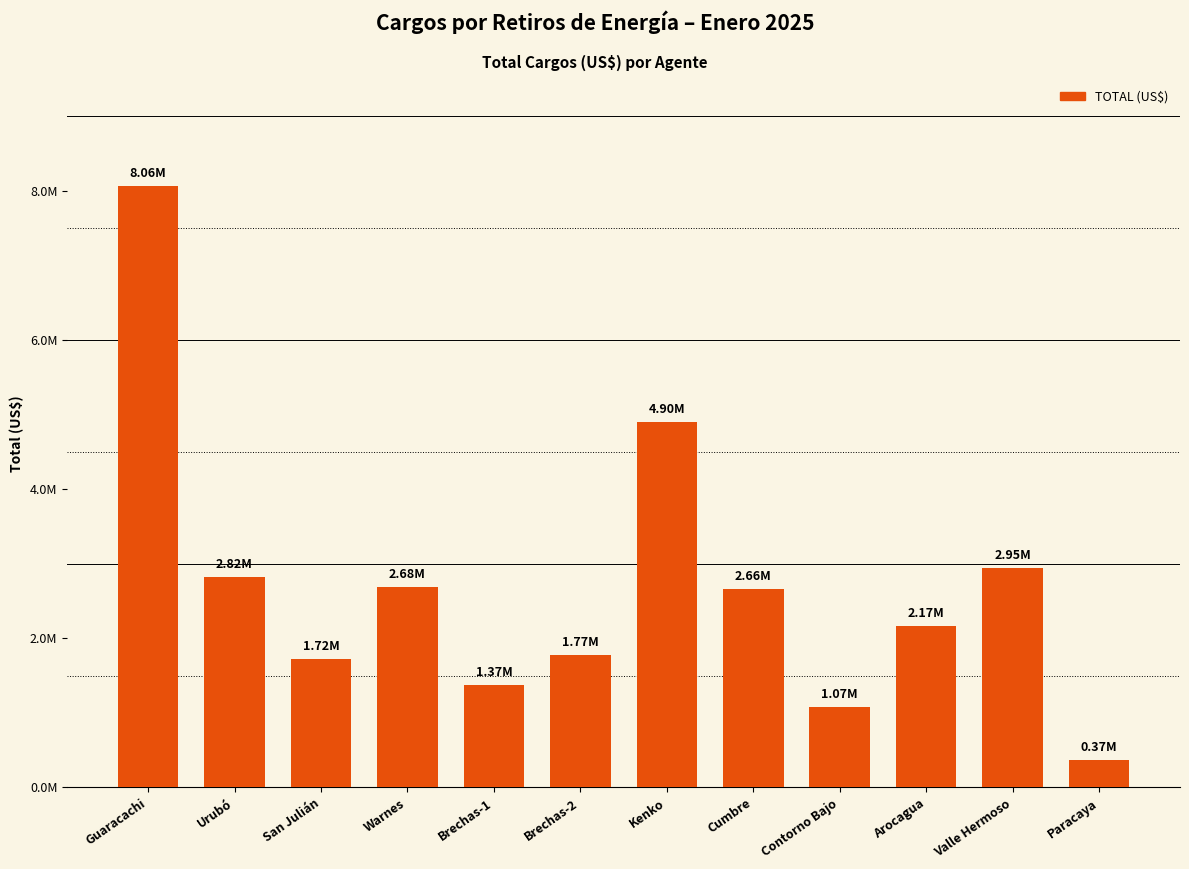

What is the maximum value shown in the chart?

8061452.5